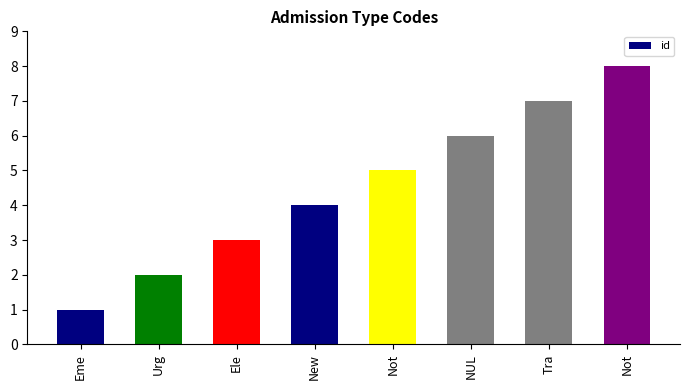

At which label is the value closest to 4?

New